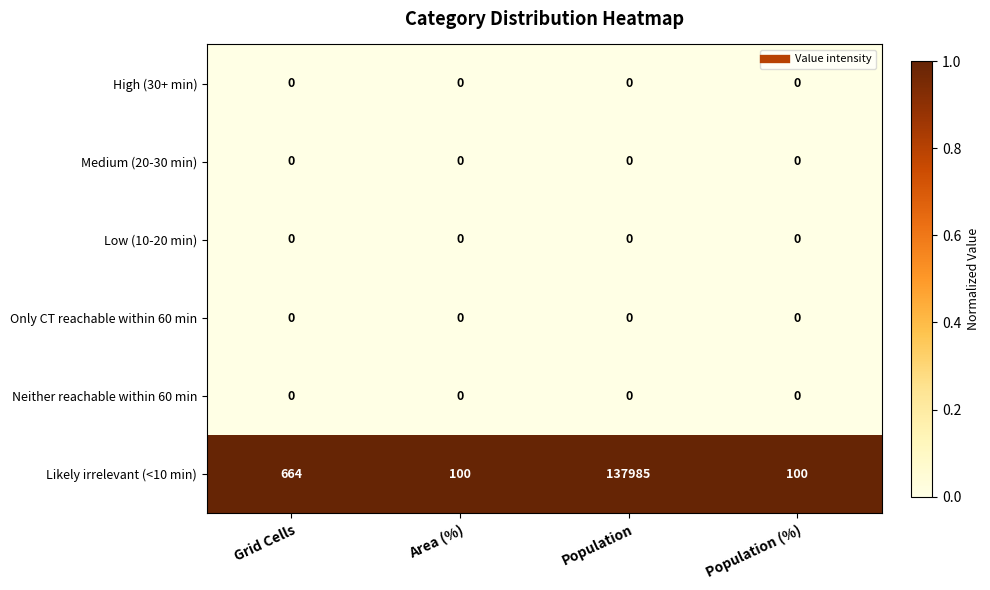

At how many categories does at least one series exceed 0?

4